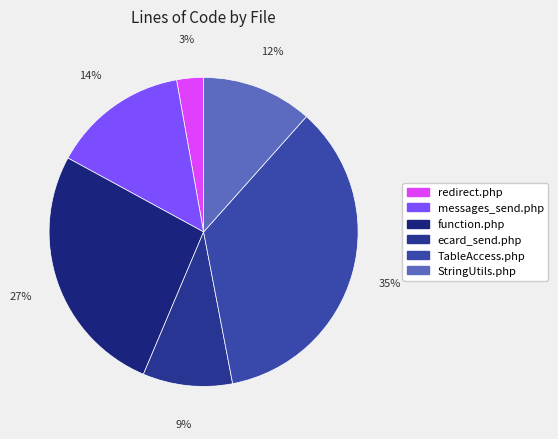

Is there any slice that represents more than half of the pie?

No